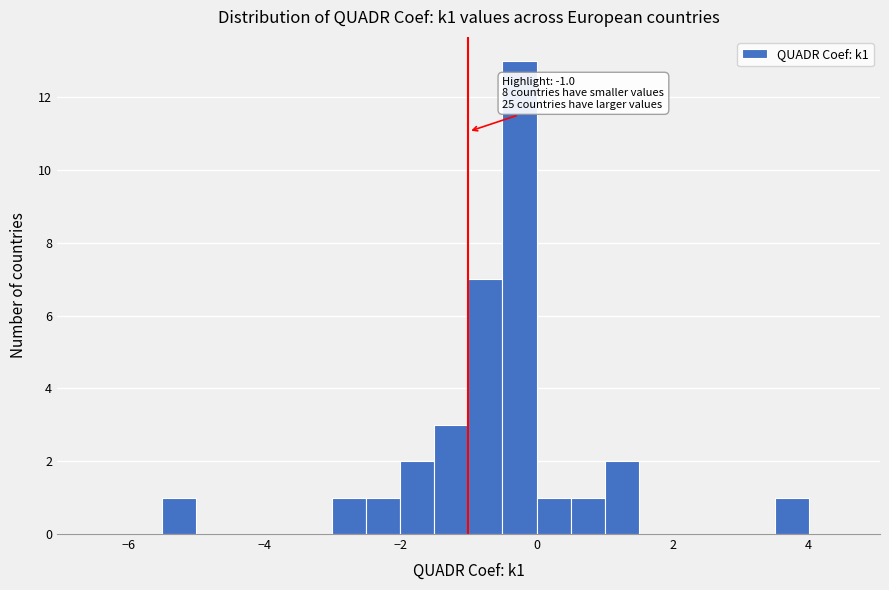

Read against the x-axis, roughly where is the centre of the tallest bar?

-0.2